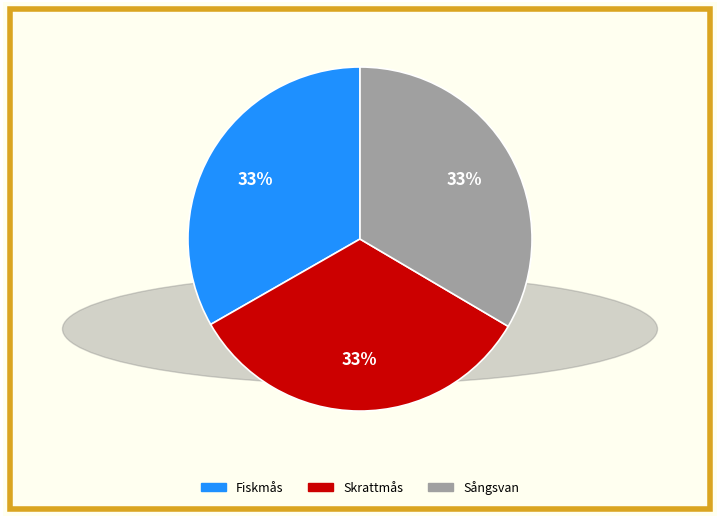

How many slices are in this pie chart?

3